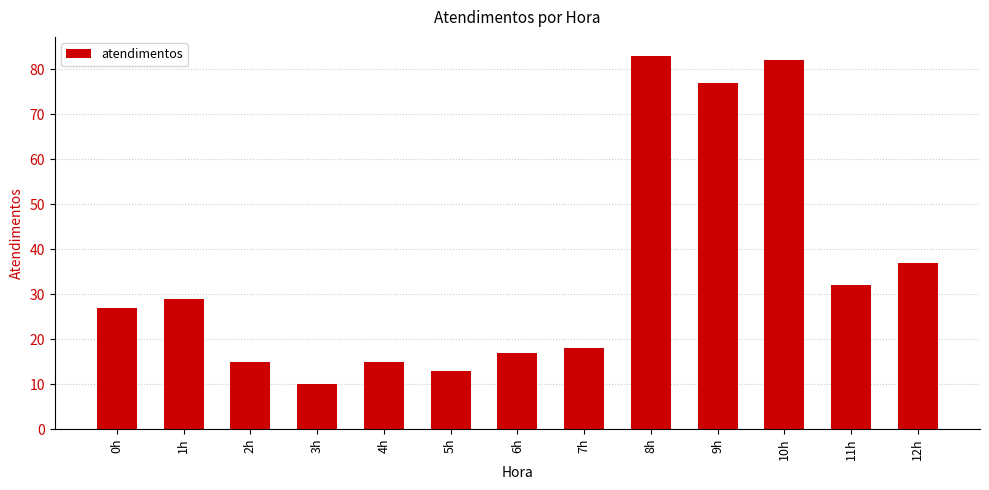

Reading left to right, what are all the values shown in this chart?

0h=27	1h=29	2h=15	3h=10	4h=15	5h=13	6h=17	7h=18	8h=83	9h=77	10h=82	11h=32	12h=37